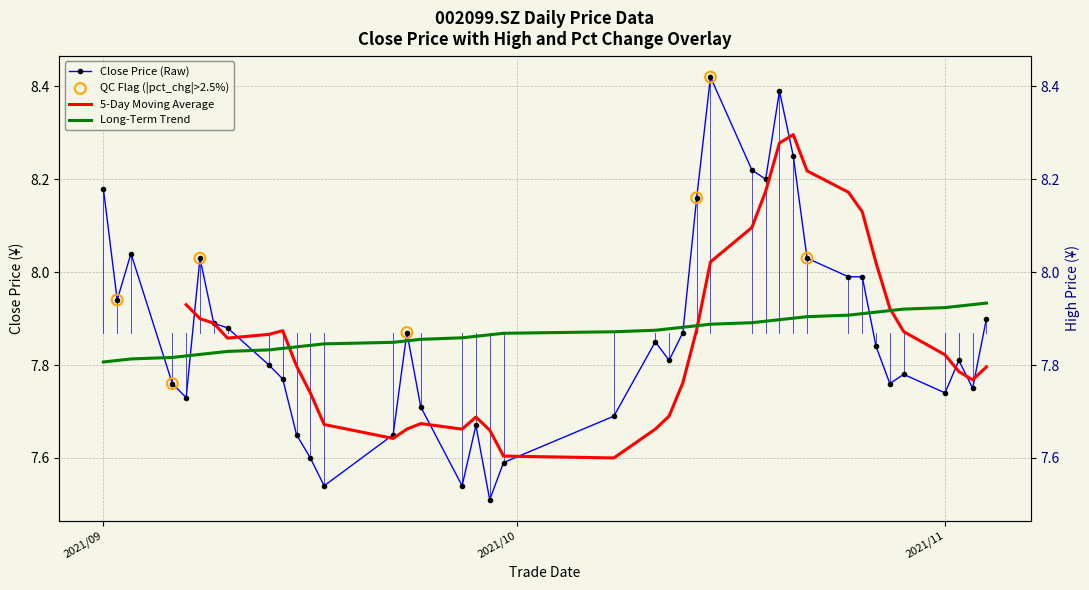

After their last crossing, which series has the higher values: Close Price (Raw) or Long-Term Trend?

Long-Term Trend